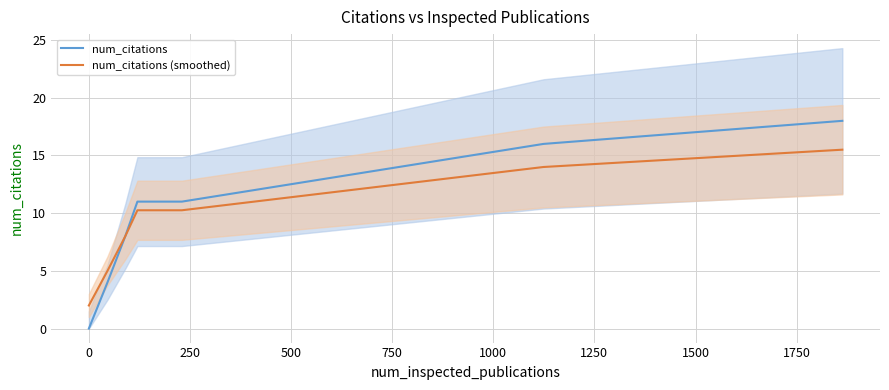

List the series in order of their overall mean, highest first.

num_citations, num_citations (smoothed)